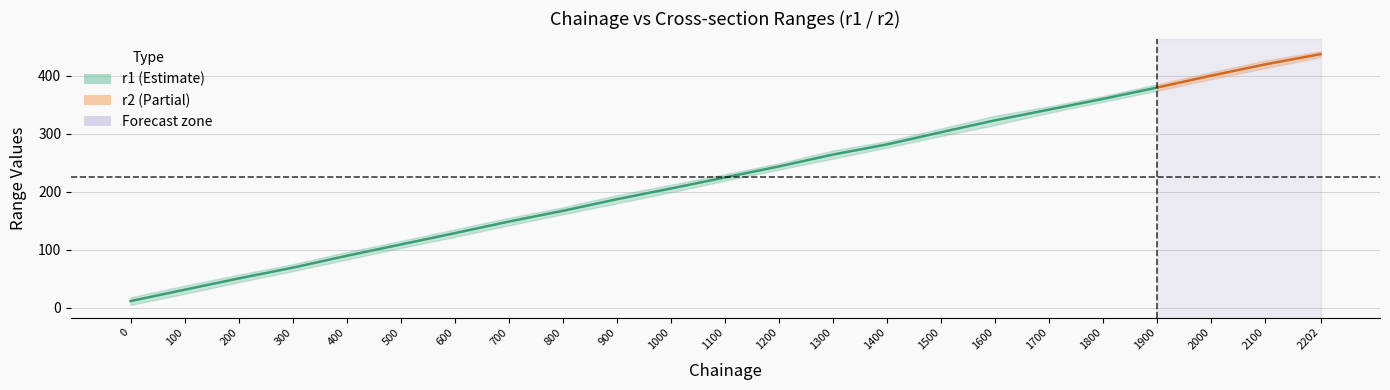

Which series changed the most between 1100 and 2100?

r2